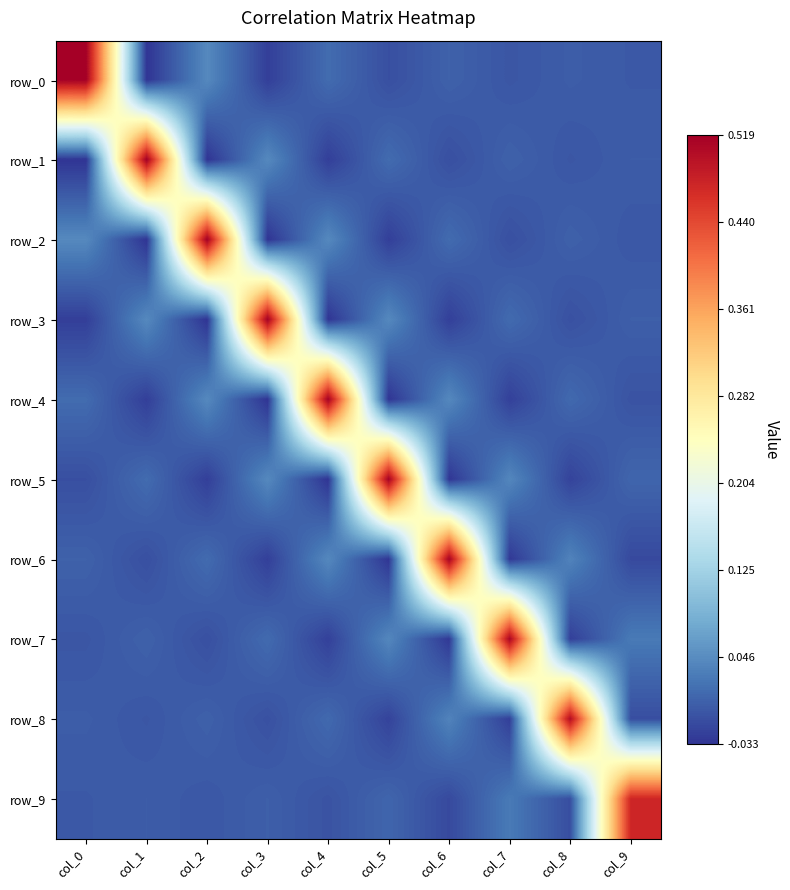

Reading right to left, what are all the values shown in this chart?

row_0: col_9=-0.0	col_8=0.0	col_7=-0.0	col_6=0.0	col_5=-0.0	col_4=0.0	col_3=-0.0	col_2=0.0	col_1=-0.0	col_0=0.5
row_1: col_9=0.0	col_8=-0.0	col_7=0.0	col_6=-0.0	col_5=0.0	col_4=-0.0	col_3=0.0	col_2=-0.0	col_1=0.5	col_0=-0.0
row_2: col_9=-0.0	col_8=0.0	col_7=-0.0	col_6=0.0	col_5=-0.0	col_4=0.0	col_3=-0.0	col_2=0.5	col_1=-0.0	col_0=0.0
row_3: col_9=0.0	col_8=-0.0	col_7=0.0	col_6=-0.0	col_5=0.0	col_4=-0.0	col_3=0.5	col_2=-0.0	col_1=0.0	col_0=-0.0
row_4: col_9=-0.0	col_8=0.0	col_7=-0.0	col_6=0.0	col_5=-0.0	col_4=0.5	col_3=-0.0	col_2=0.0	col_1=-0.0	col_0=0.0
row_5: col_9=0.0	col_8=-0.0	col_7=0.0	col_6=-0.0	col_5=0.5	col_4=-0.0	col_3=0.0	col_2=-0.0	col_1=0.0	col_0=-0.0
row_6: col_9=-0.0	col_8=0.0	col_7=-0.0	col_6=0.5	col_5=-0.0	col_4=0.0	col_3=-0.0	col_2=0.0	col_1=-0.0	col_0=0.0
row_7: col_9=0.0	col_8=-0.0	col_7=0.5	col_6=-0.0	col_5=0.0	col_4=-0.0	col_3=0.0	col_2=-0.0	col_1=0.0	col_0=-0.0
row_8: col_9=-0.0	col_8=0.5	col_7=-0.0	col_6=0.0	col_5=-0.0	col_4=0.0	col_3=-0.0	col_2=0.0	col_1=-0.0	col_0=0.0
row_9: col_9=0.5	col_8=-0.0	col_7=0.0	col_6=-0.0	col_5=0.0	col_4=-0.0	col_3=0.0	col_2=-0.0	col_1=0.0	col_0=-0.0